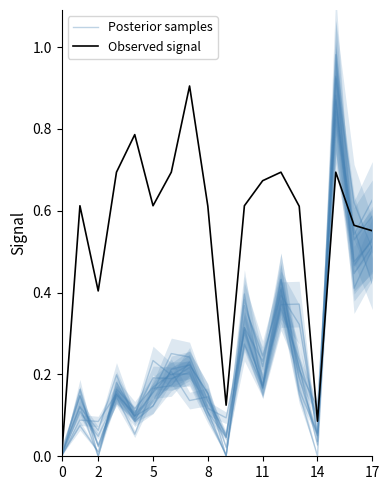

True or false: Observed signal has more than 2 points higher than both neighbors.

True